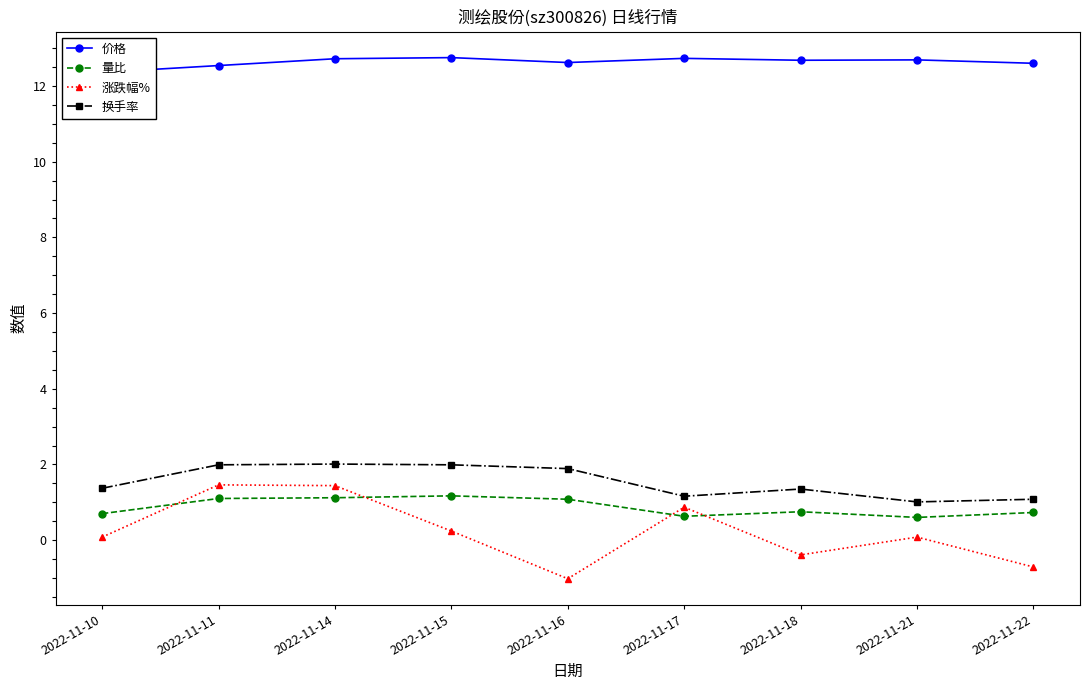

What is the difference between the highest and lowest values at 2022-11-17?

12.1